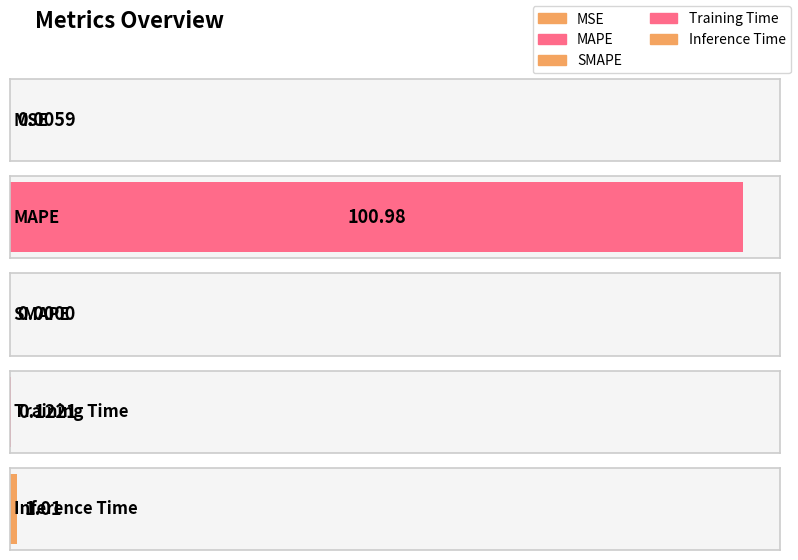

Does the chart contain stacked bars?

No